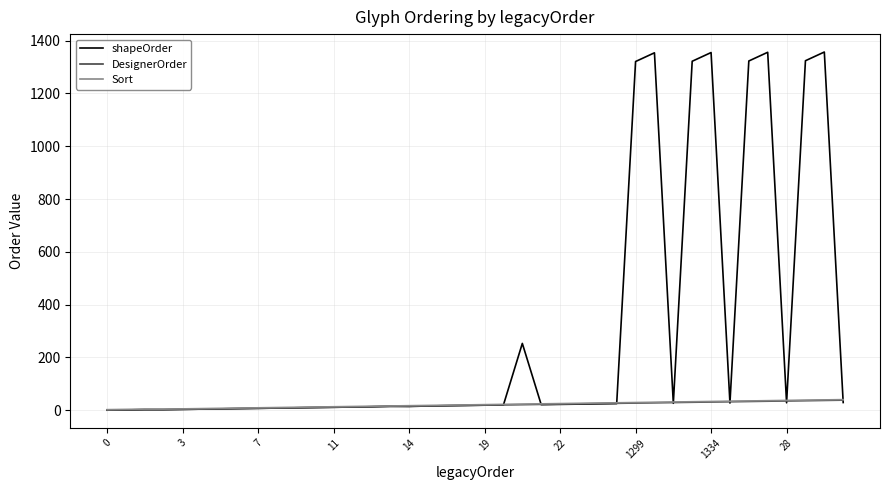

Which series has the widest spread of values?

shapeOrder